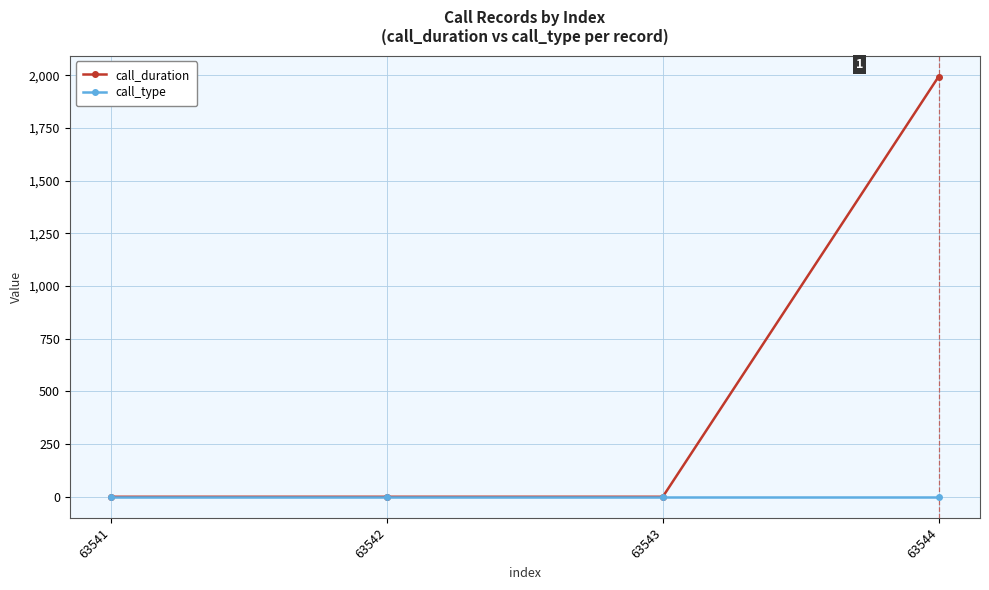

At how many categories does at least one series exceed 1022?

1